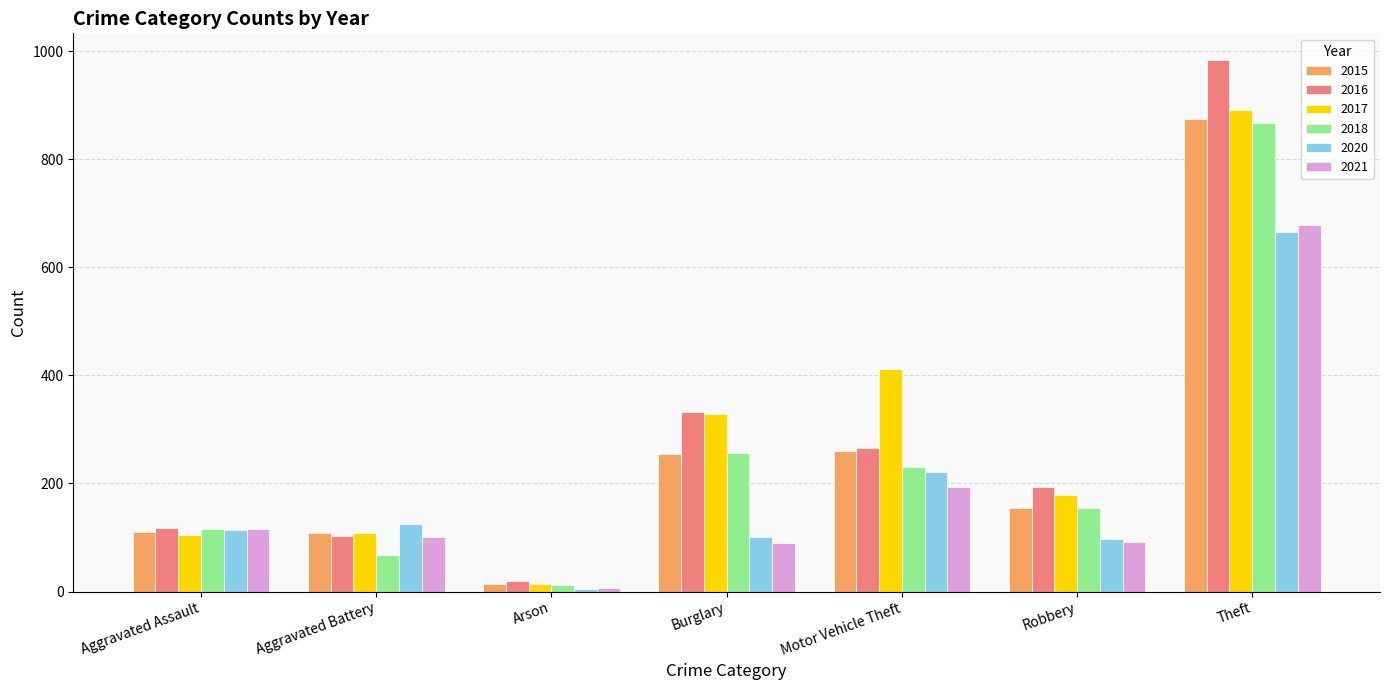

Which category has the highest value across all series?

Theft